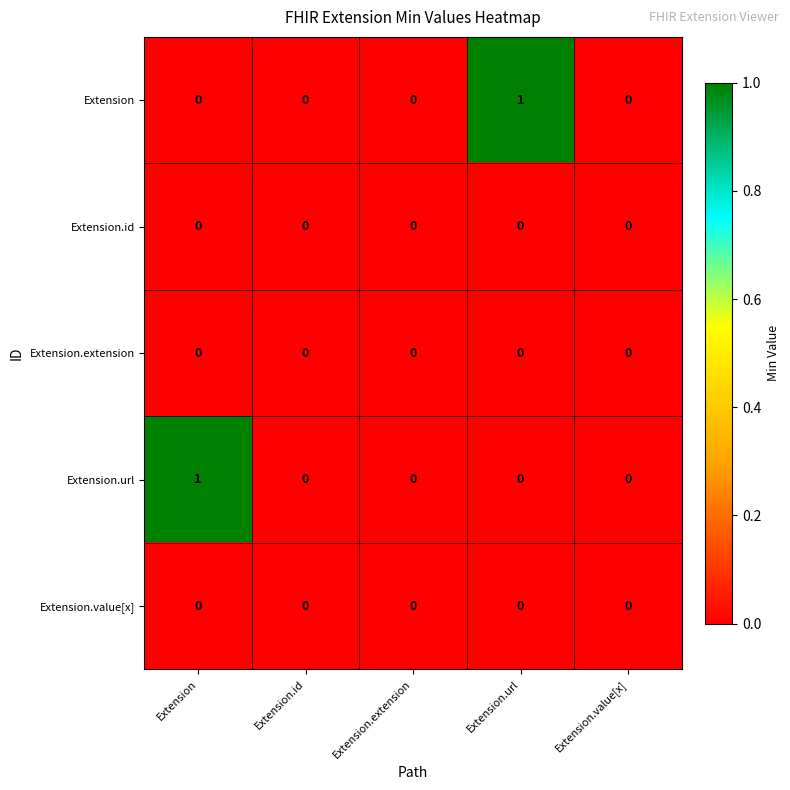

What is the spread (max minus min) of values at Extension?

1